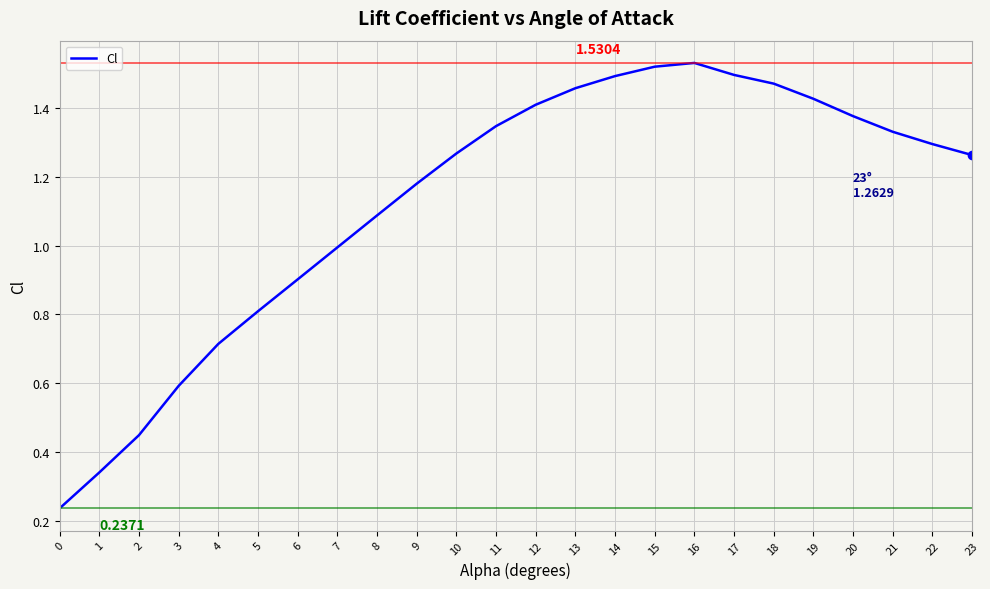

Which has a higher value, 11 or 8?

11